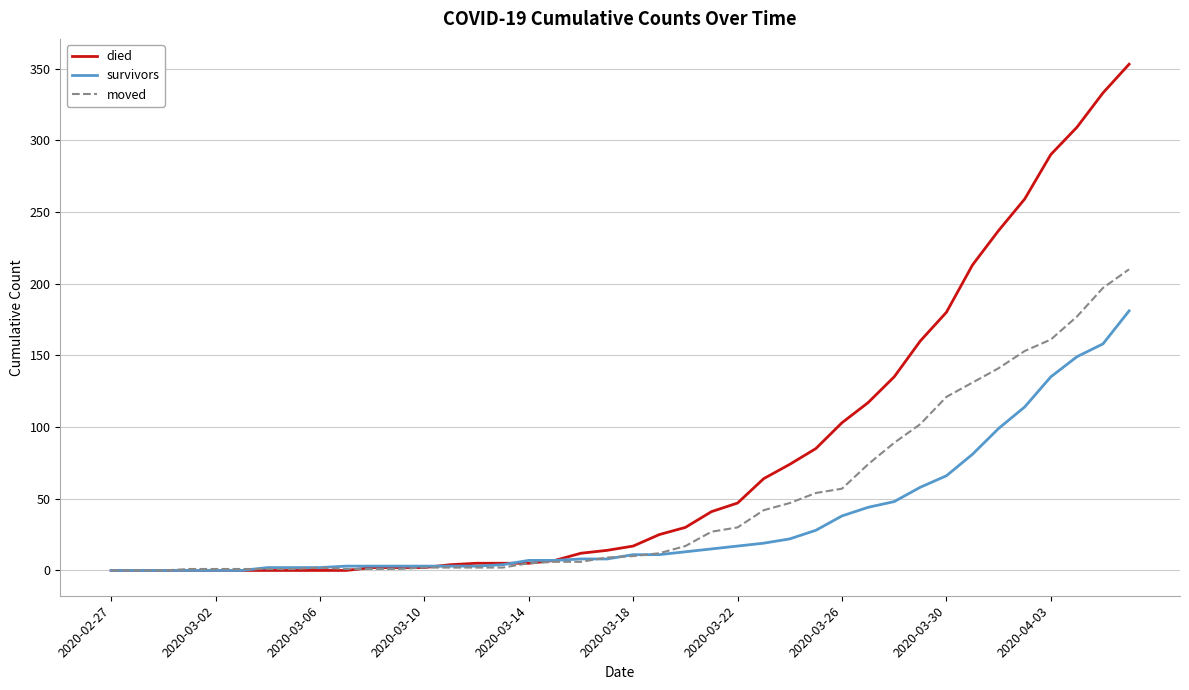

Which series has the largest total across all categories?

died